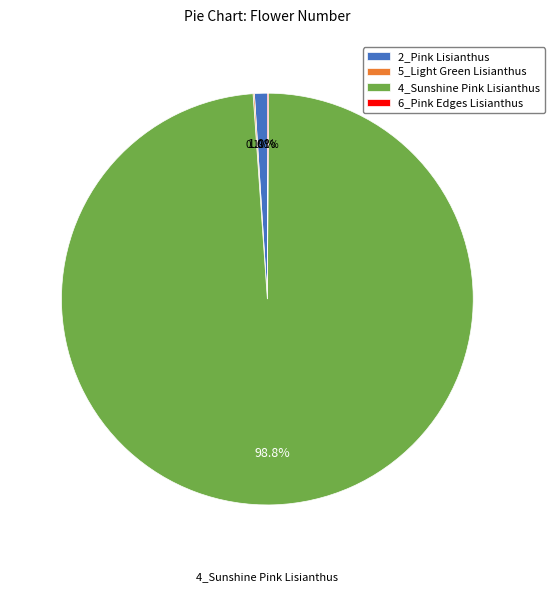

Does 4_Sunshine Pink Lisianthus account for over 50% of the chart?

Yes